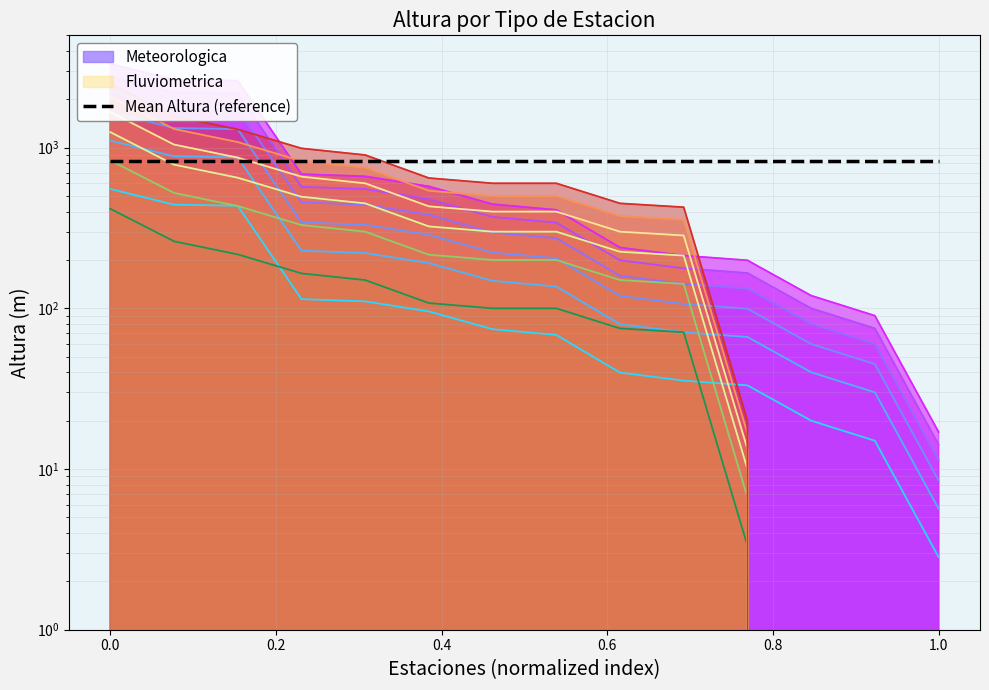

Is it true that the value at 0.0 is 148.5?

False